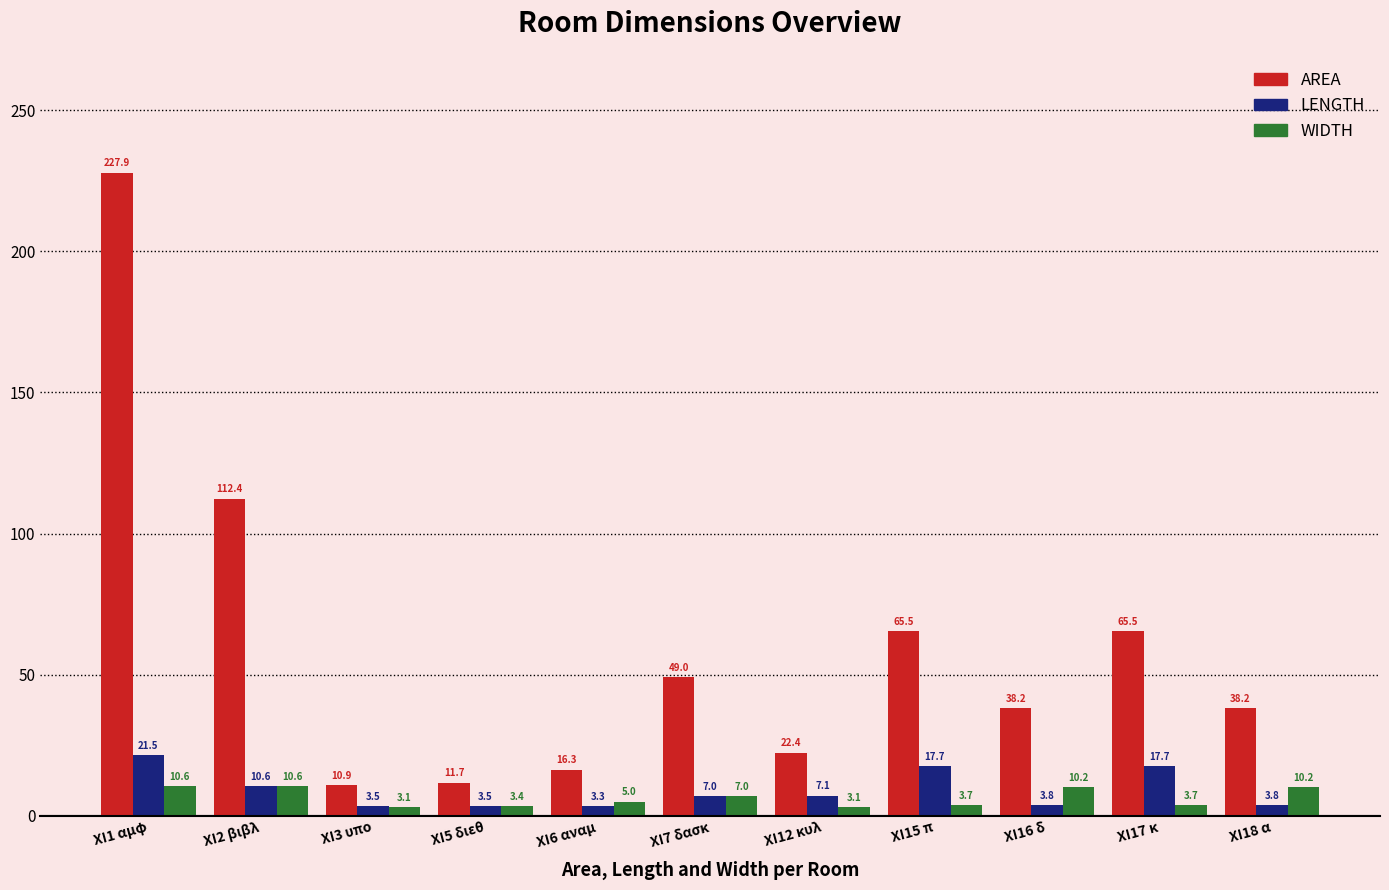

Which category has the highest value across all series?

XI1 αμφ